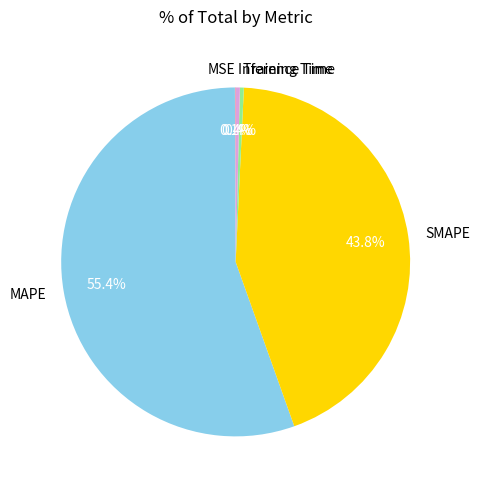

The MAPE slice represents 63% of the pie. True or false?

False